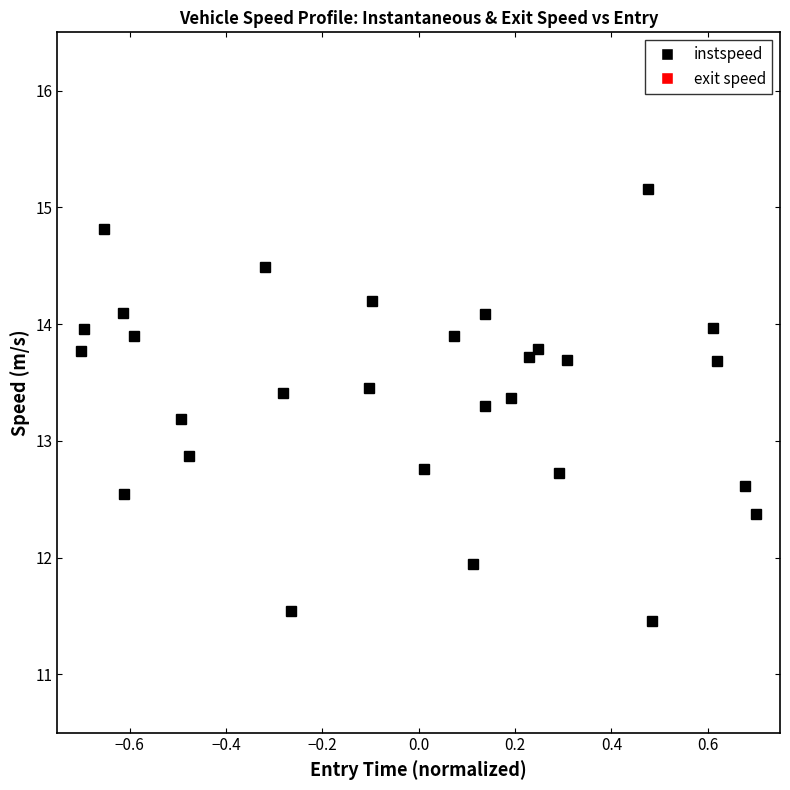

What is the difference between the second highest and second lowest values in the instspeed (entry→exit) series?

3.3